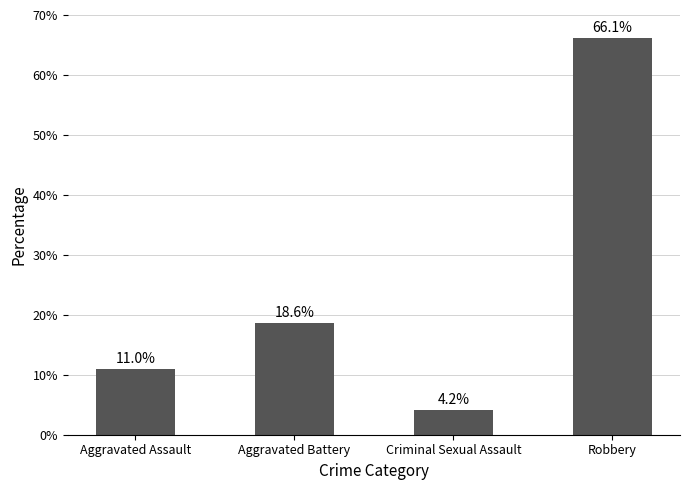

The value at Aggravated Assault is 17.6. True or false?

False